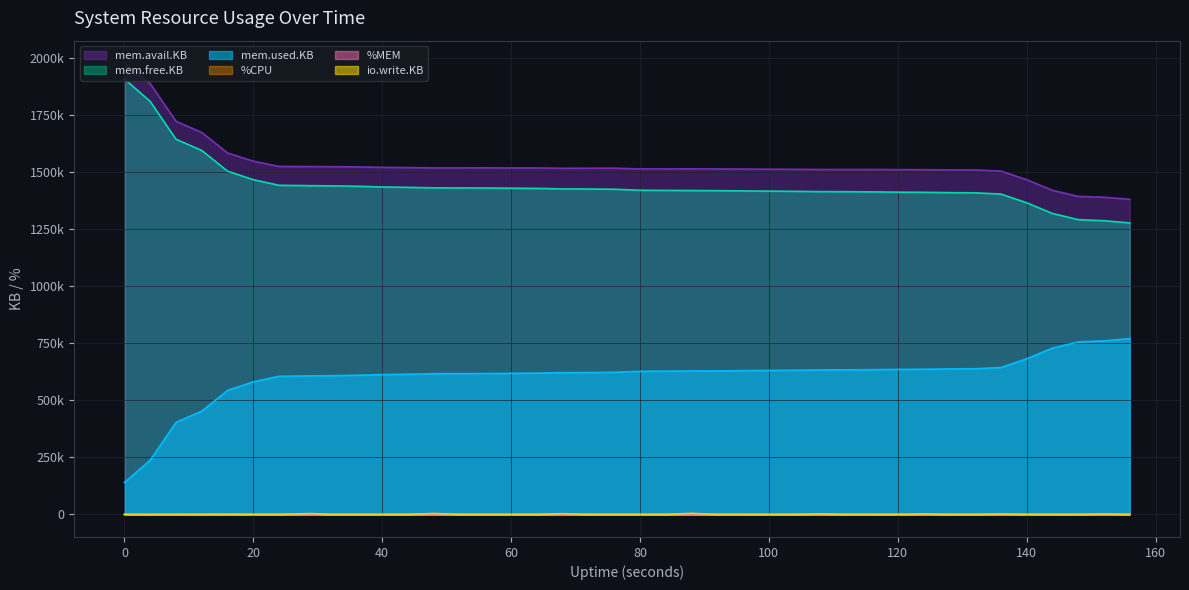

The value of mem.avail.KB at 64 is 1518728.0. True or false?

True